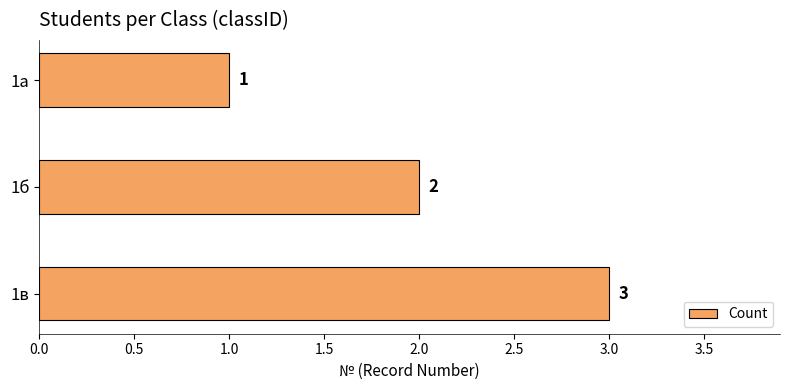

What is the sum of the values at 1в and 1б?

5